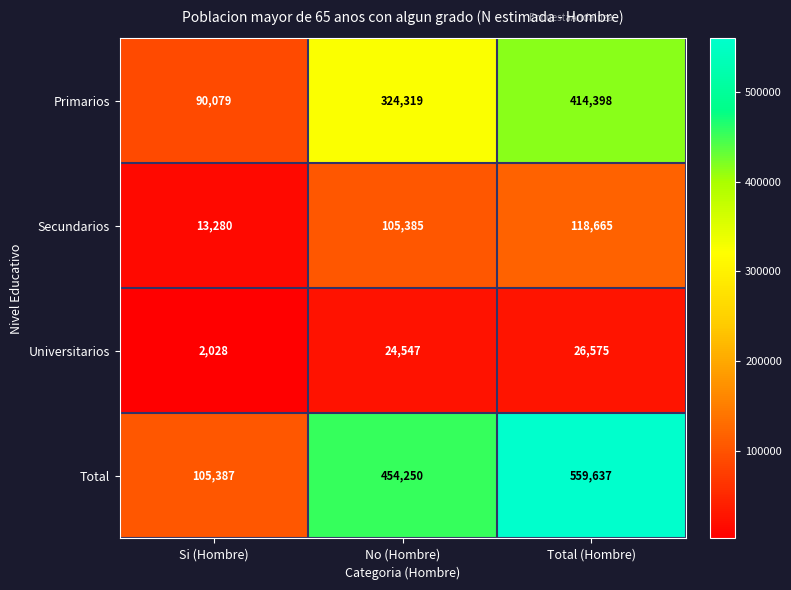

True or false: Total has a value of 454250 at No (Hombre).

True